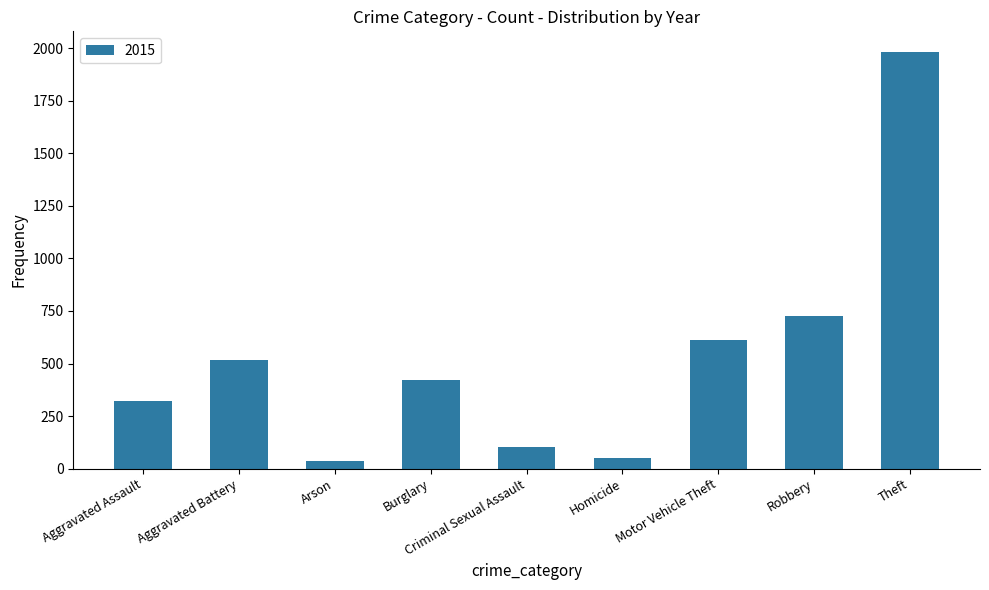

Which category has the highest value across all series?

Theft